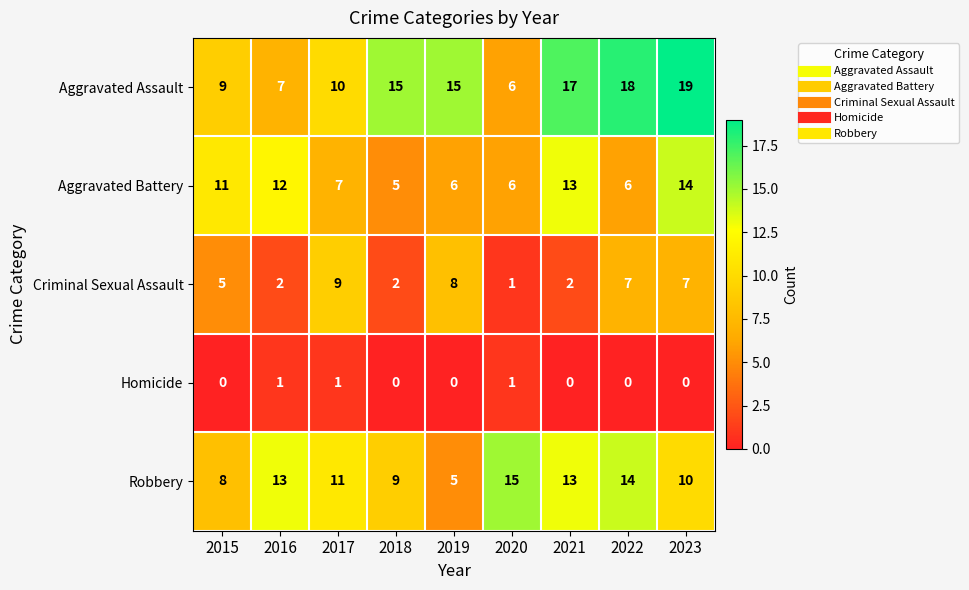

How many Aggravated Battery values are between 6 and 12?

6